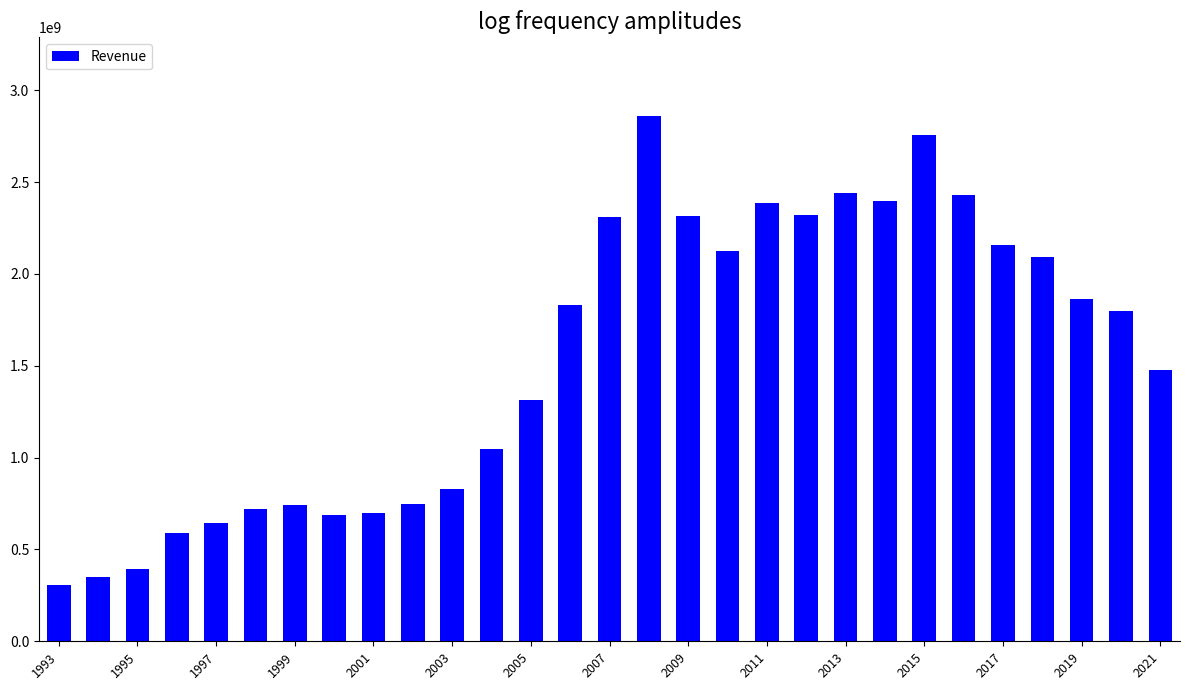

What is the minimum value shown in the chart?

305800000